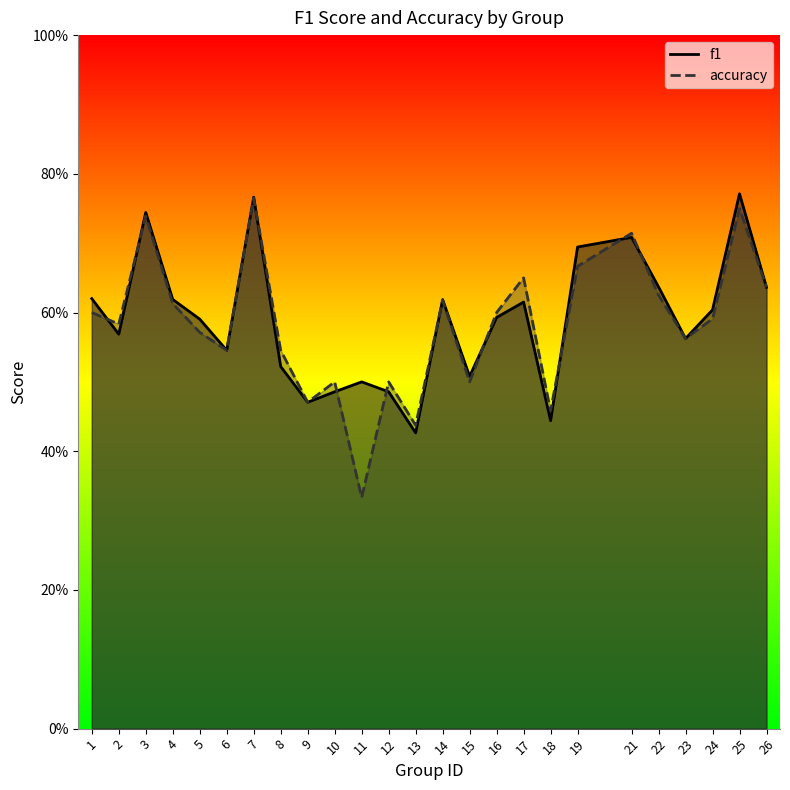

Rank the series at 23 from lowest to highest value.

f1, accuracy